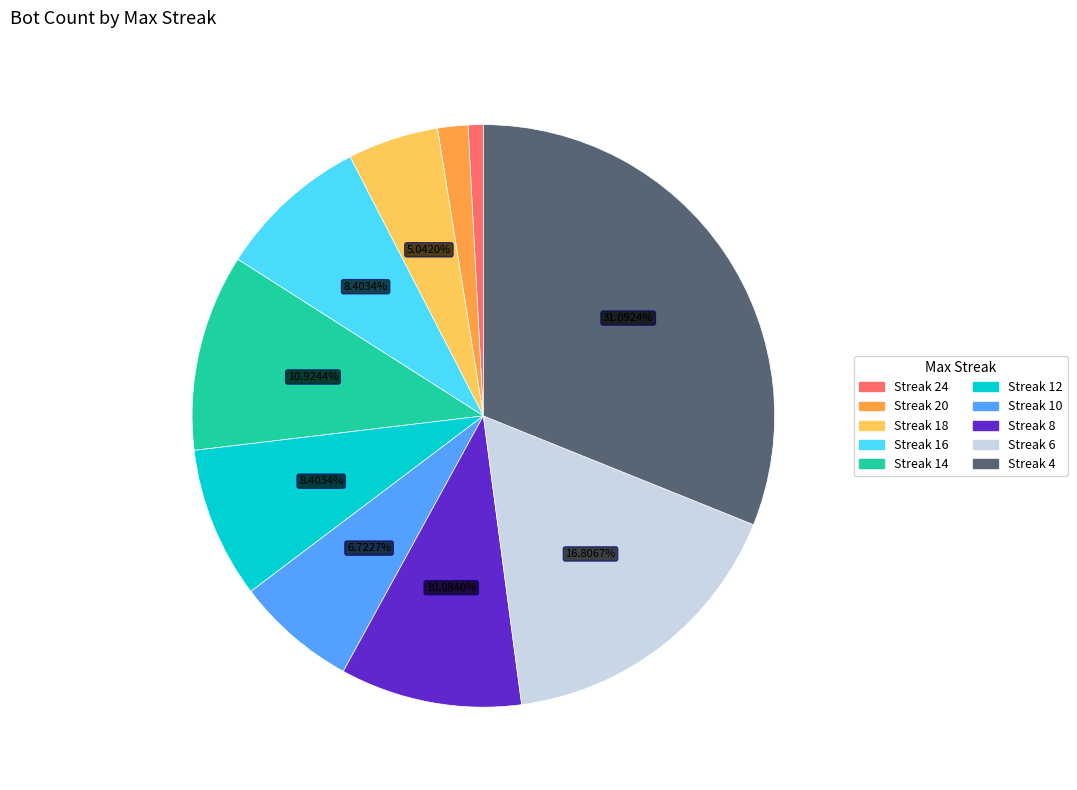

How many slices are in this pie chart?

10